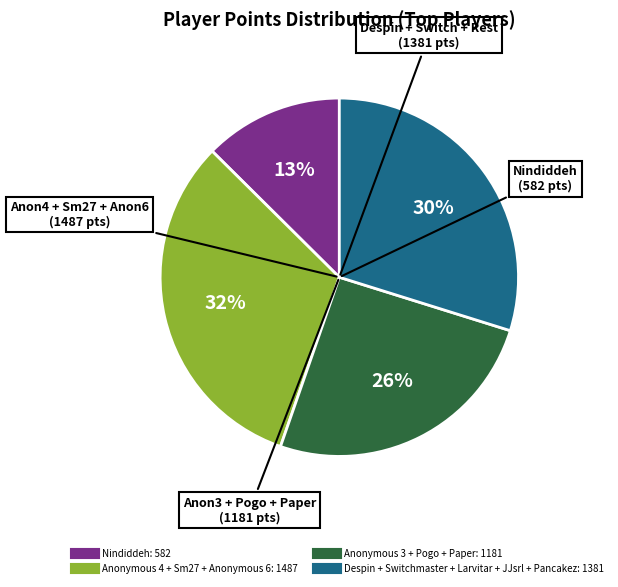

Does any single category account for the majority?

No